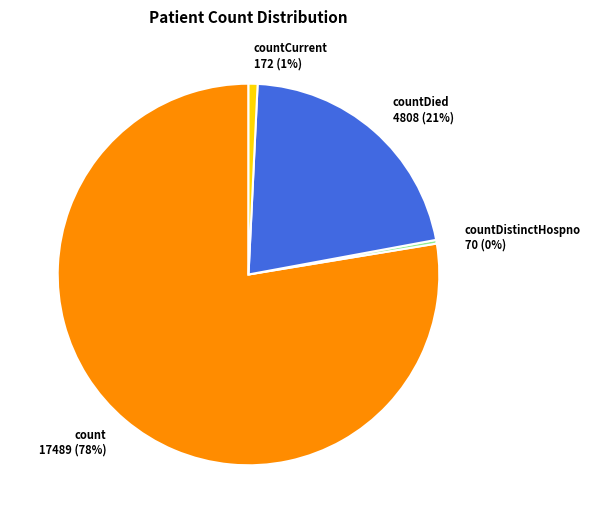

How many segments does this pie chart have?

4